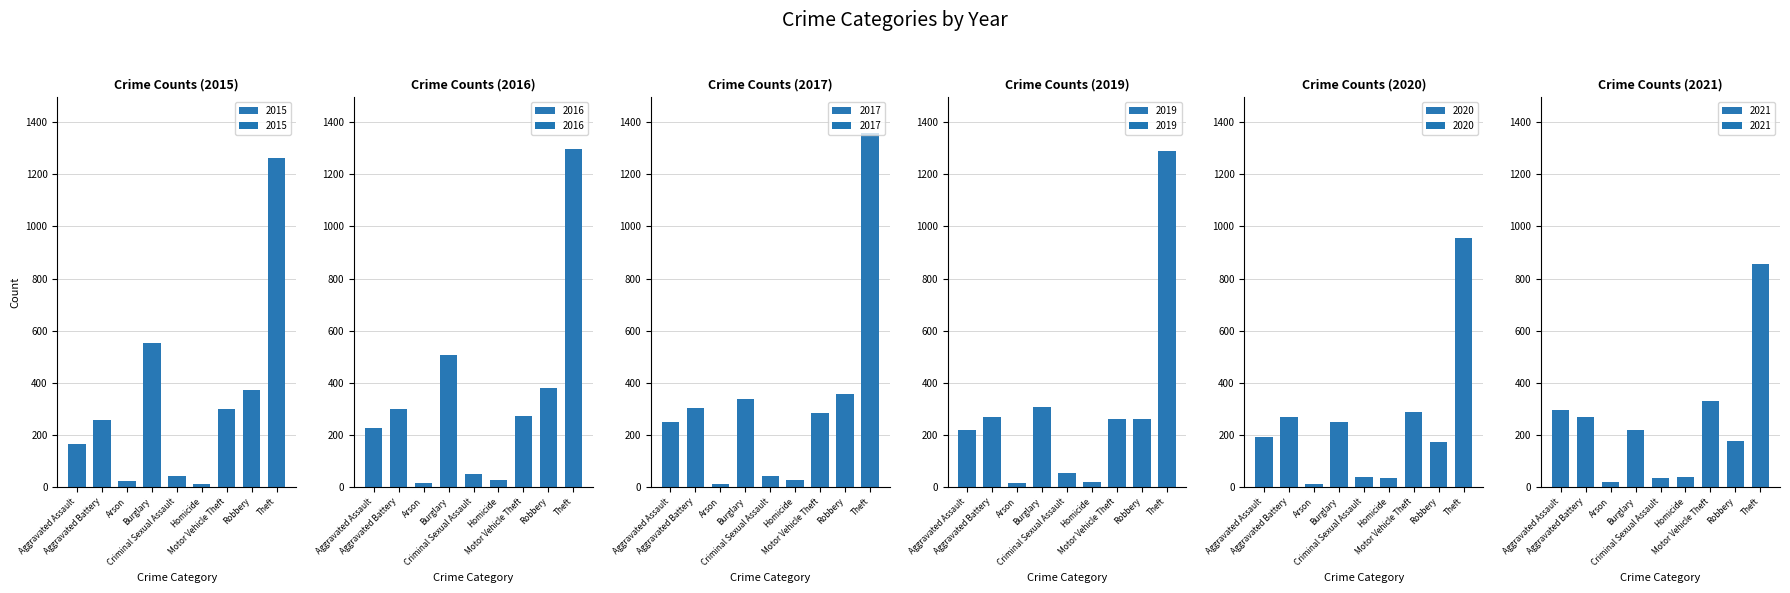

True or false: 2019 has a value of 469 at Robbery.

False